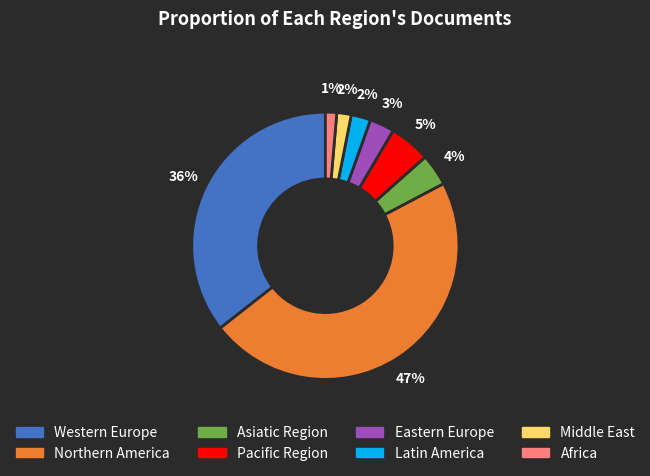

Count the number of slices in the pie.

8